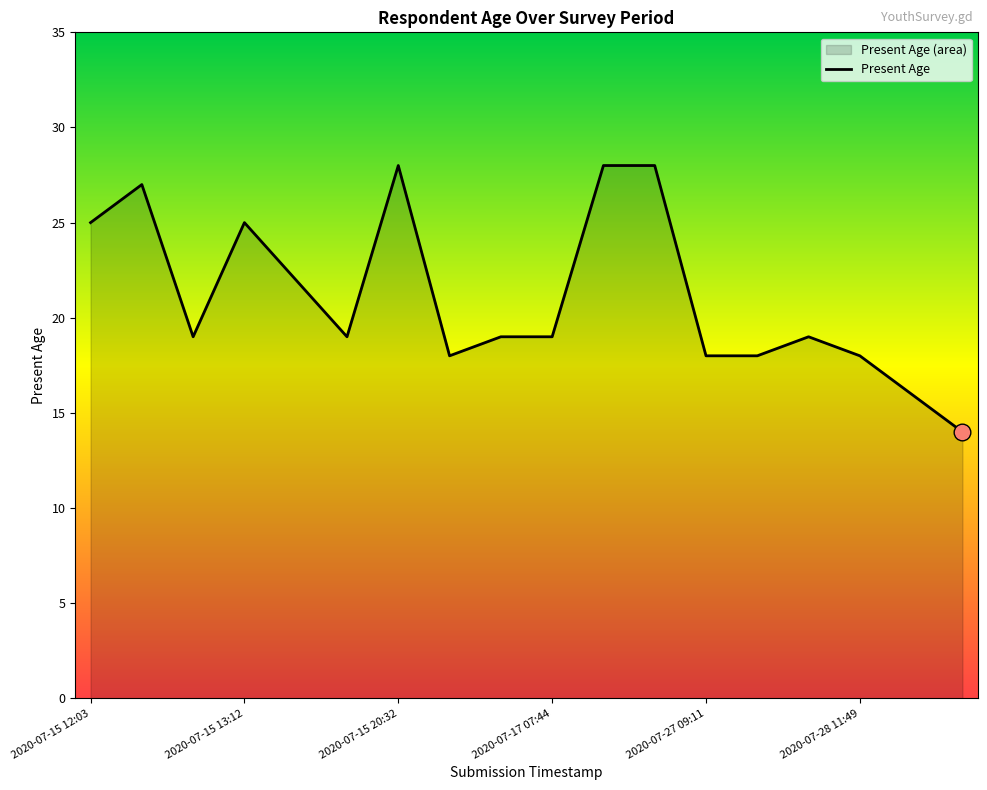

True or false: there are more than 2 points higher than both neighbors.

True